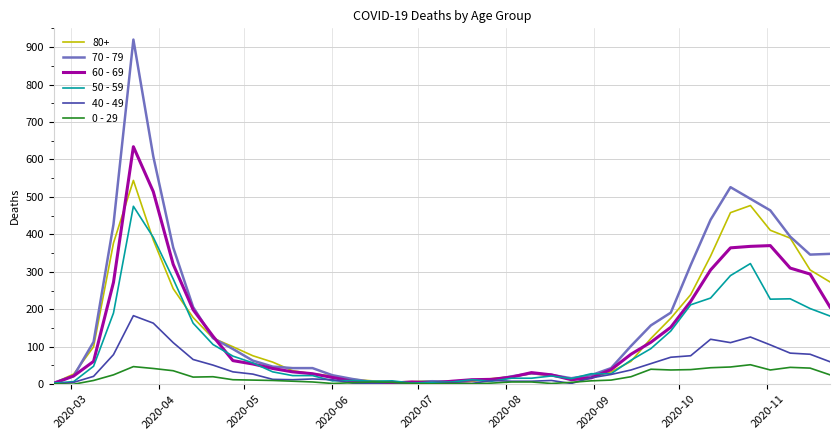

Which series has the widest spread of values?

70 - 79